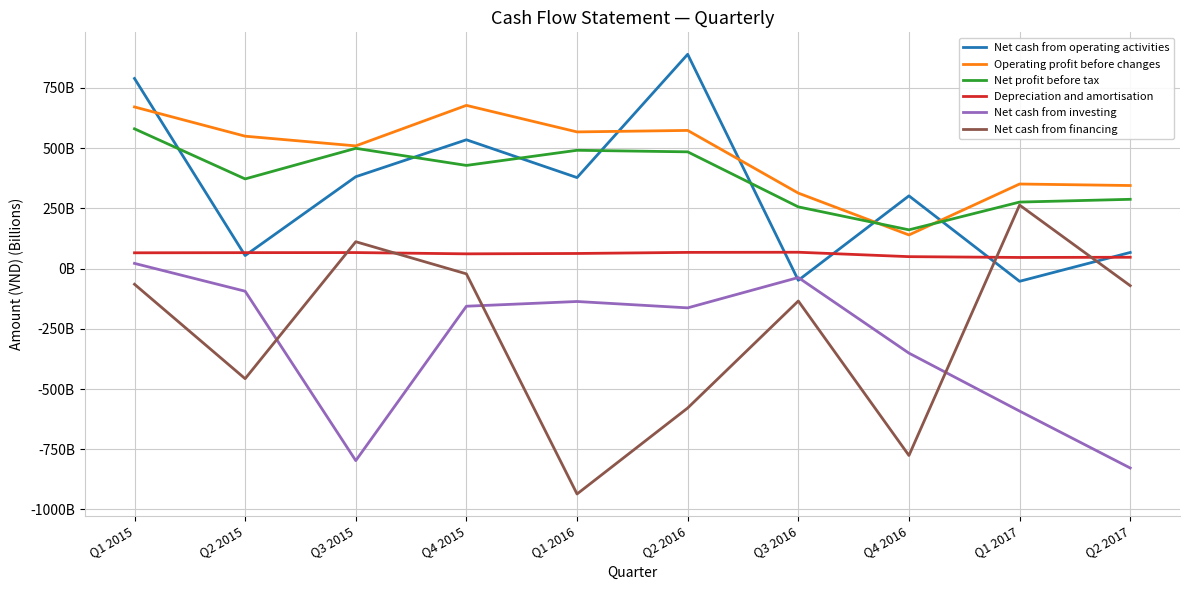

Does the chart have visible grid lines?

Yes